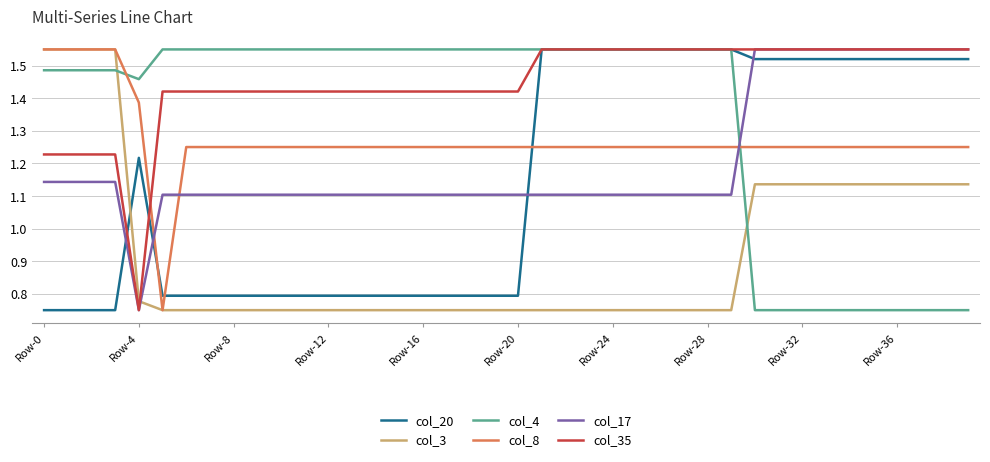

Which series has the largest total across all categories?

col_35